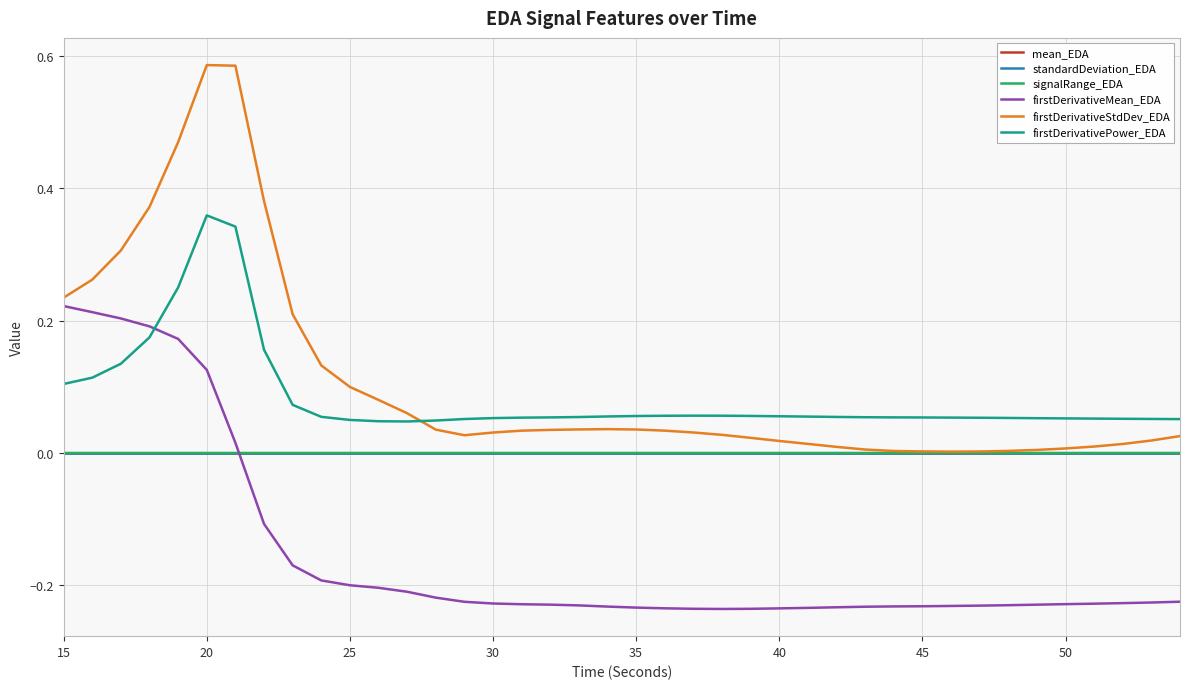

True or false: firstDerivativePower_EDA and firstDerivativeStdDev_EDA cross at least once.

True